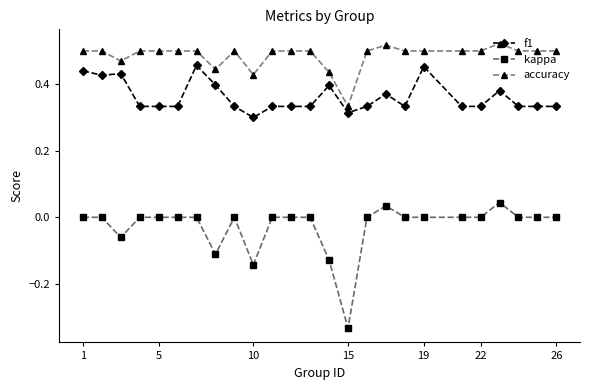

What are all the series names shown in the legend?

f1, kappa, accuracy